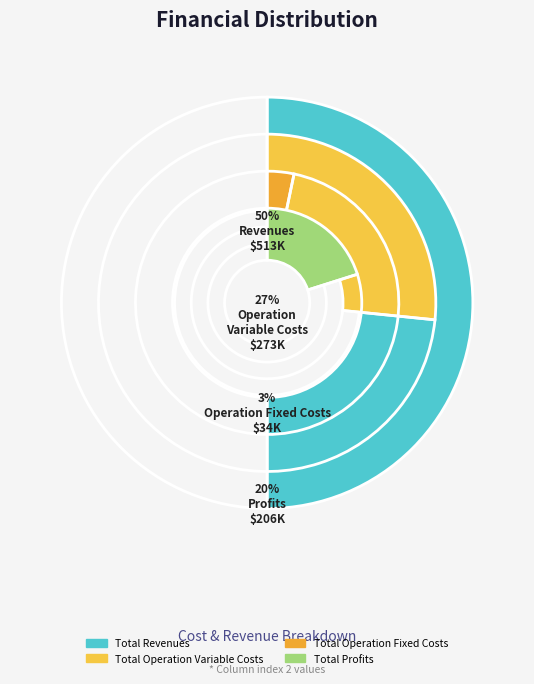

To the nearest percent, what portion does Total Operation Fixed Costs represent?

3%